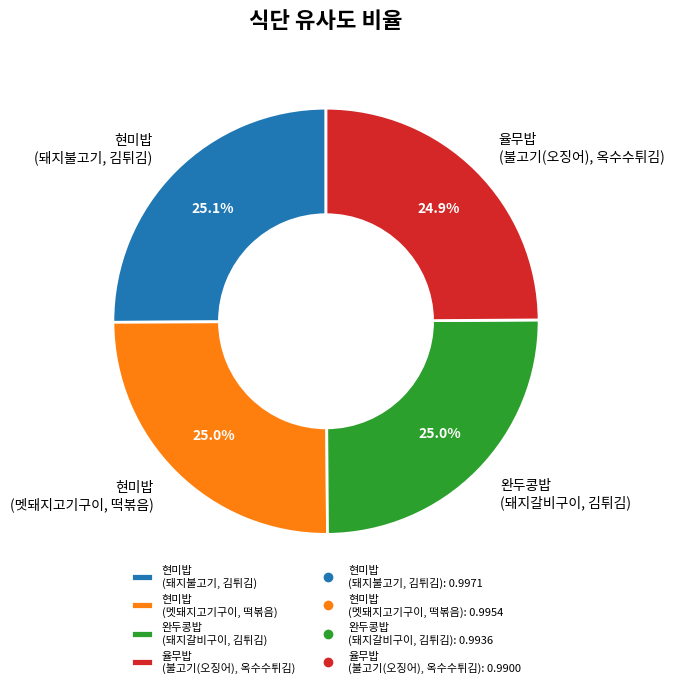

Count the number of slices in the pie.

4